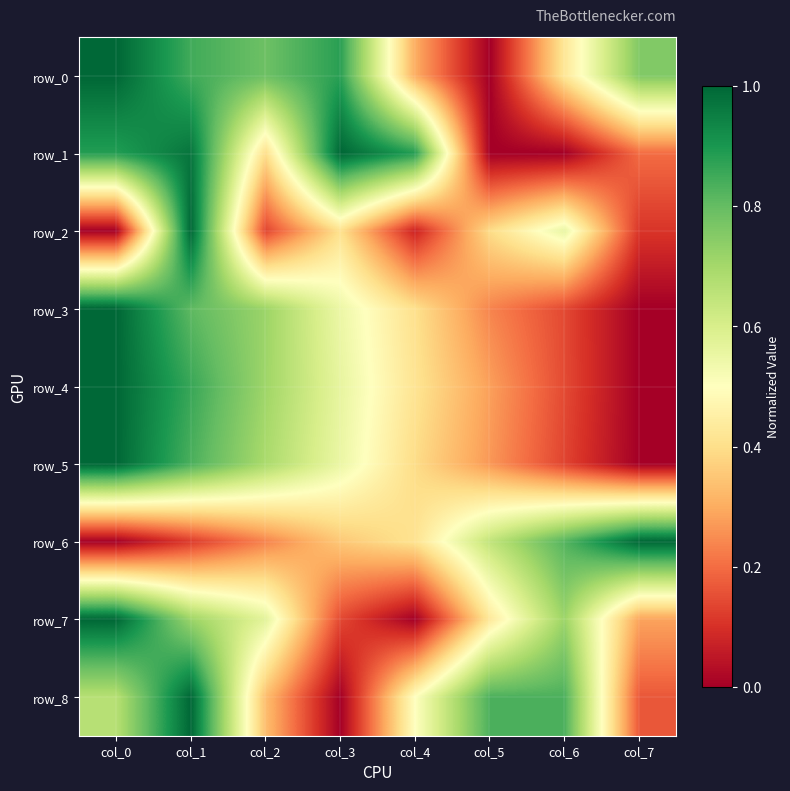

Count the number of categories in the chart.

8